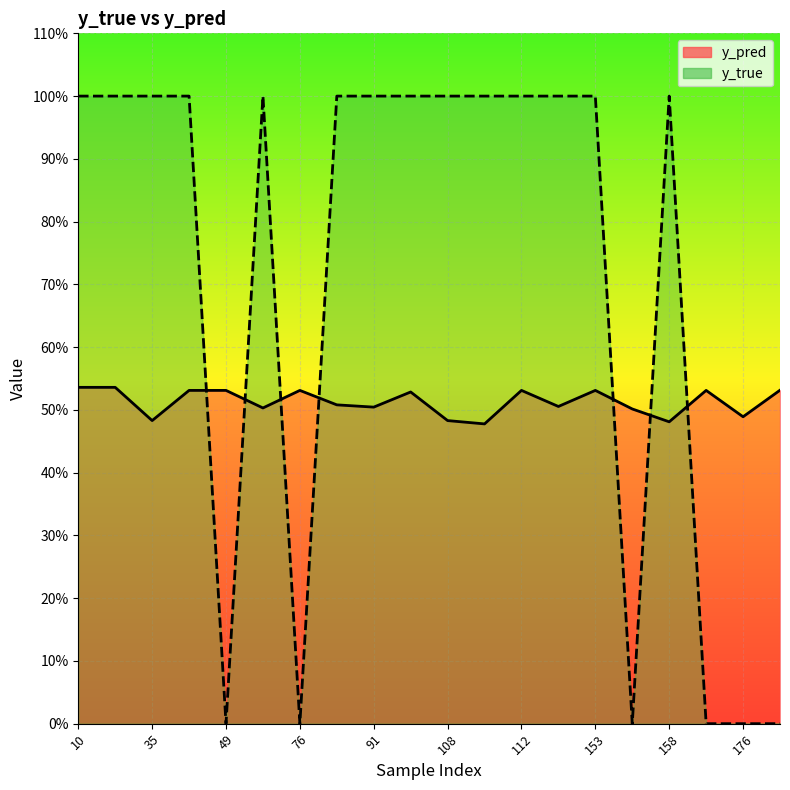

What position from the left is 117?

14